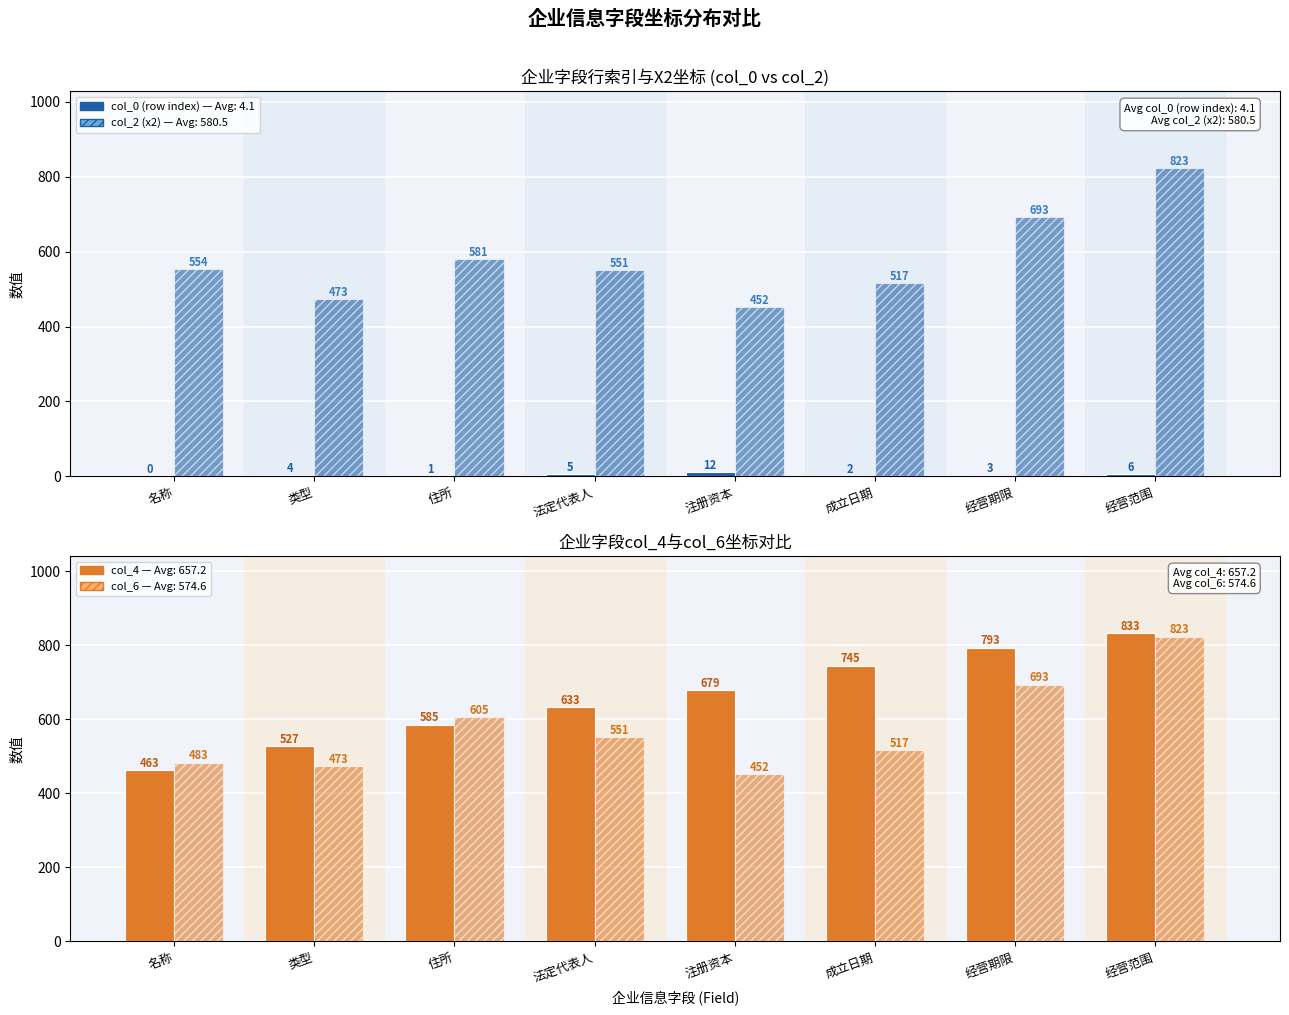

What is the average value of the col_6 series?

575